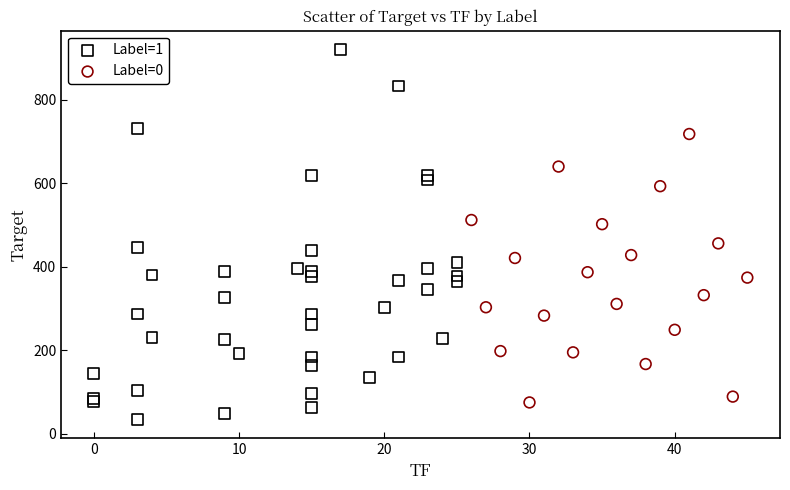

Which series has the widest spread of Y values?

Label=1